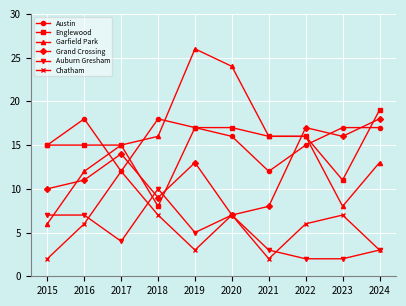

Is the value of Englewood at 2015 greater than the value of Chatham at 2024?

Yes